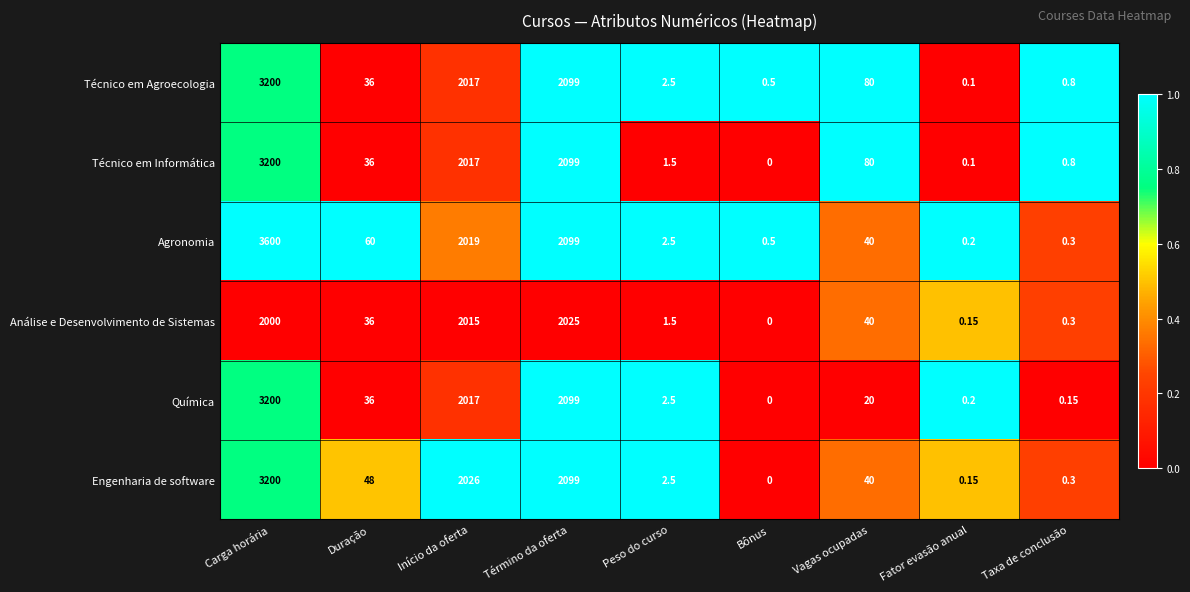

Which series has the largest total across all categories?

Agronomia